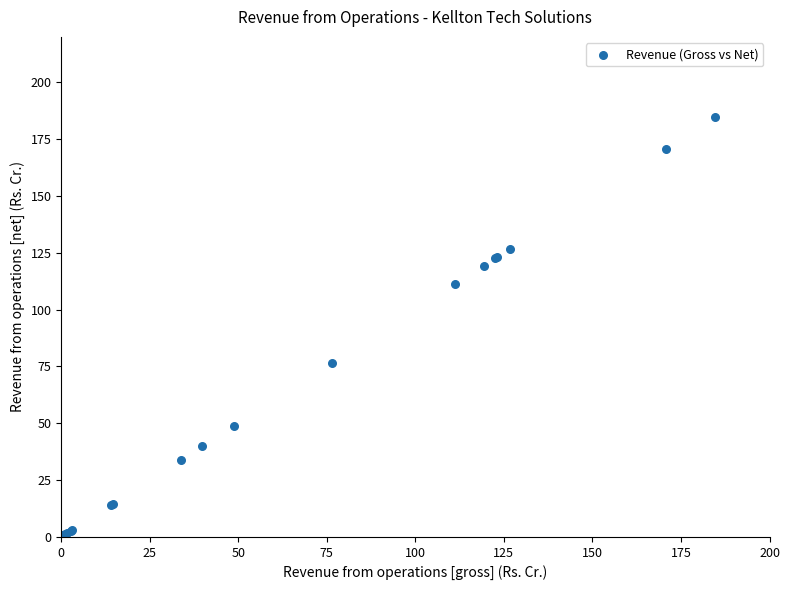

What Y value in the scatter plot is closest to 92?

76.5